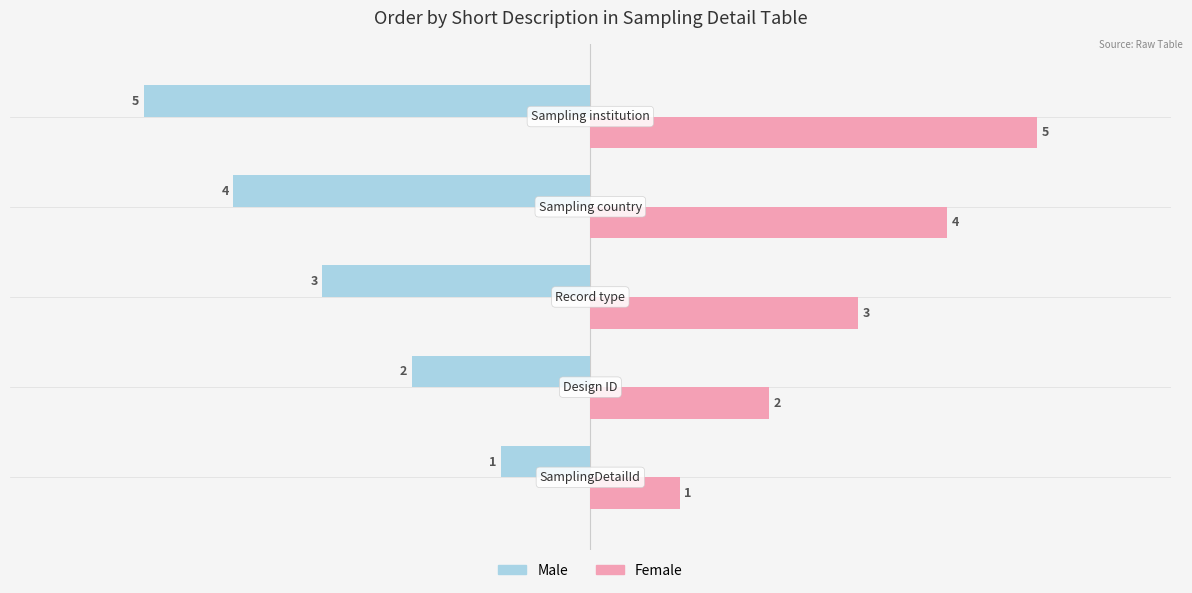

What are all the series names shown in the legend?

Male, Female